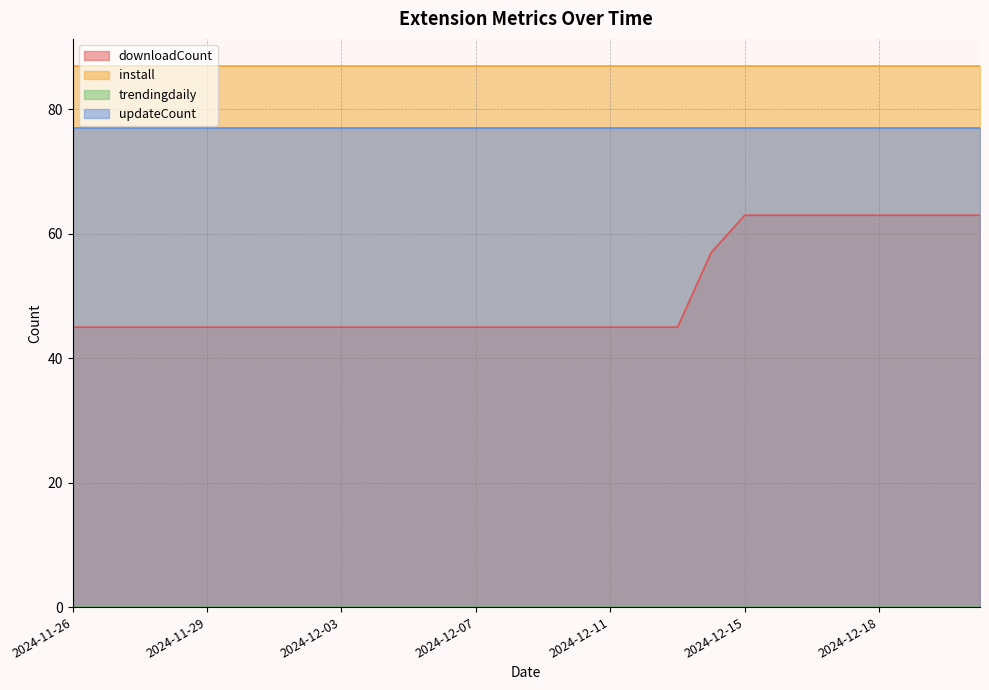

At how many categories does at least one series exceed 78?

28